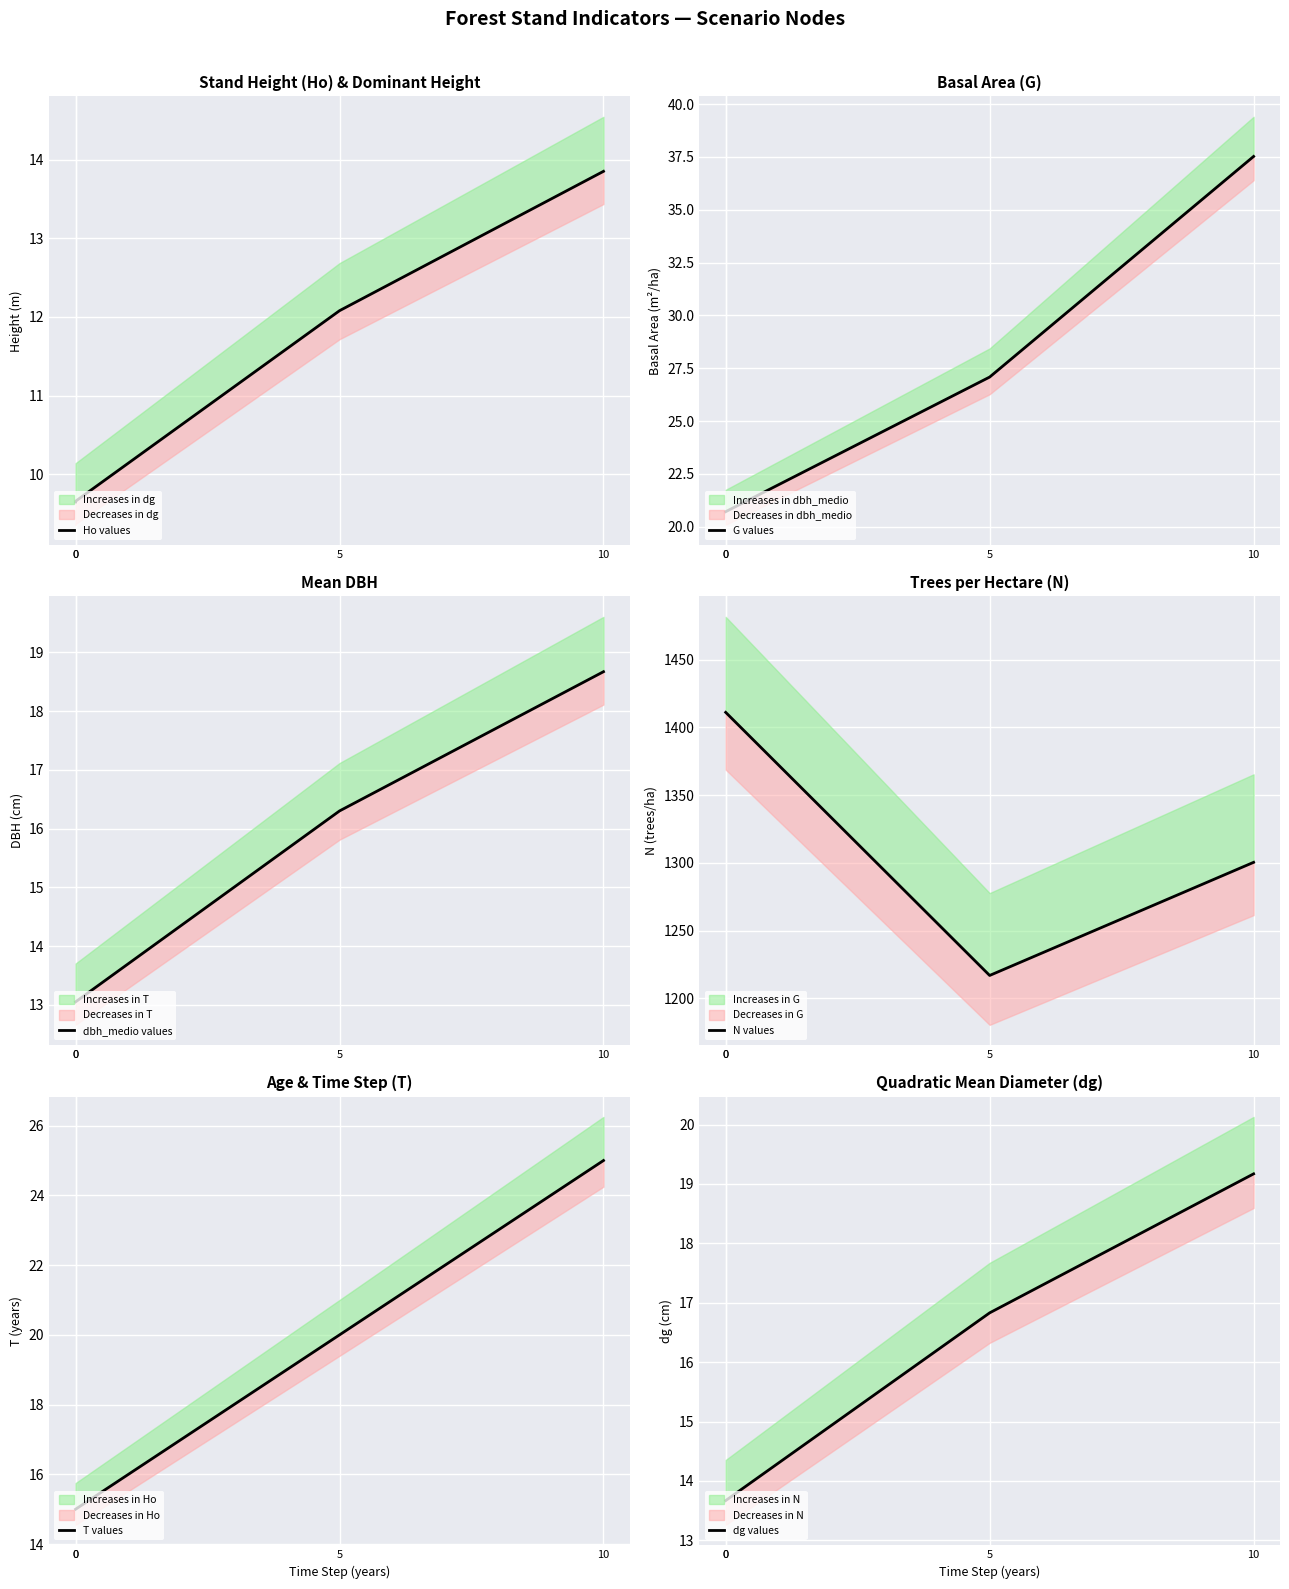

How many values in the T values series exceed 20?

1